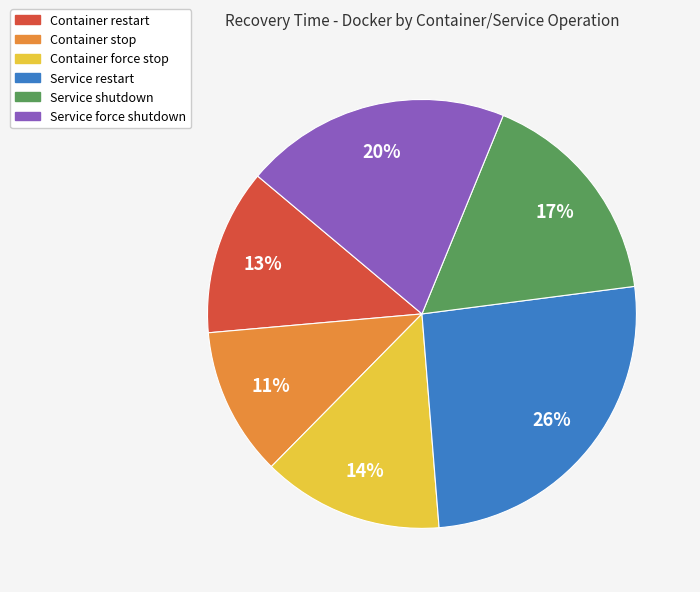

To the nearest percent, what is the combined percentage of Container restart and Container stop?

24%